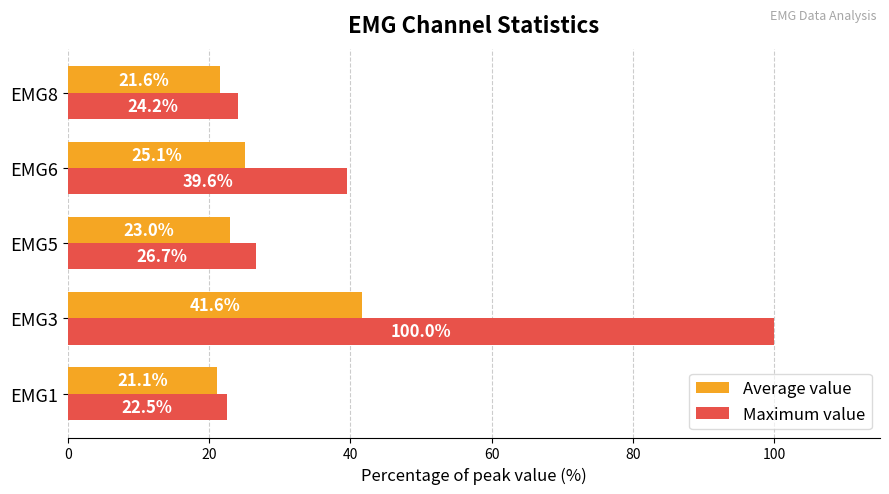

Which series changed the most between EMG3 and EMG8?

Maximum value